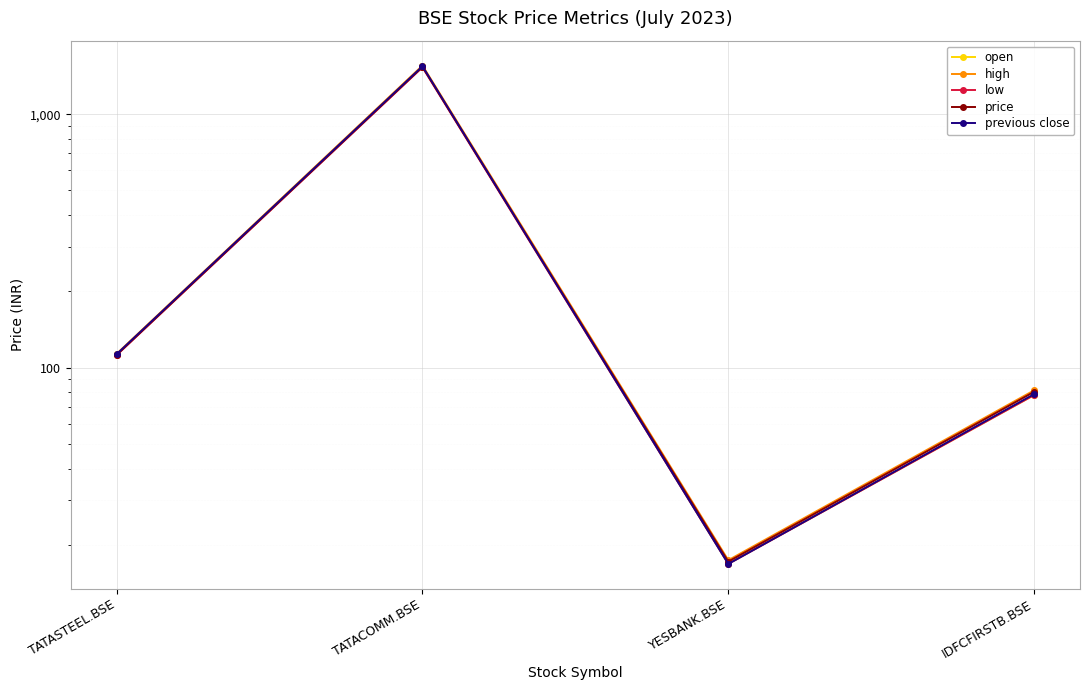

True or false: high and low cross at least once.

False